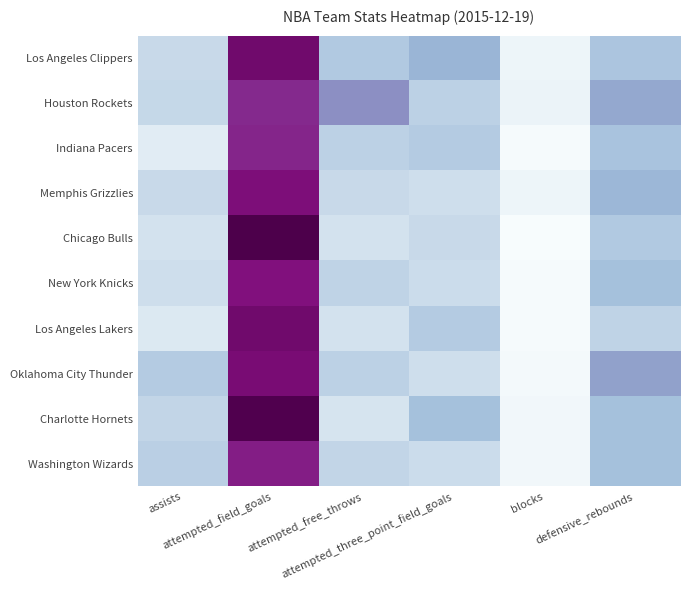

Reading left to right, extract all data points from this chart.

Los Angeles Clippers: assists=21	attempted_field_goals=86	attempted_free_throws=29	attempted_three_point_field_goals=38	blocks=6	defensive_rebounds=31
Houston Rockets: assists=22	attempted_field_goals=76	attempted_free_throws=49	attempted_three_point_field_goals=25	blocks=7	defensive_rebounds=42
Indiana Pacers: assists=12	attempted_field_goals=77	attempted_free_throws=25	attempted_three_point_field_goals=28	blocks=2	defensive_rebounds=32
Memphis Grizzlies: assists=21	attempted_field_goals=83	attempted_free_throws=21	attempted_three_point_field_goals=19	blocks=6	defensive_rebounds=37
Chicago Bulls: assists=17	attempted_field_goals=94	attempted_free_throws=17	attempted_three_point_field_goals=21	blocks=1	defensive_rebounds=29
New York Knicks: assists=19	attempted_field_goals=82	attempted_free_throws=24	attempted_three_point_field_goals=20	blocks=2	defensive_rebounds=33
Los Angeles Lakers: assists=14	attempted_field_goals=86	attempted_free_throws=17	attempted_three_point_field_goals=28	blocks=2	defensive_rebounds=24
Oklahoma City Thunder: assists=28	attempted_field_goals=84	attempted_free_throws=25	attempted_three_point_field_goals=19	blocks=3	defensive_rebounds=44
Charlotte Hornets: assists=23	attempted_field_goals=93	attempted_free_throws=16	attempted_three_point_field_goals=33	blocks=4	defensive_rebounds=33
Washington Wizards: assists=26	attempted_field_goals=79	attempted_free_throws=23	attempted_three_point_field_goals=20	blocks=4	defensive_rebounds=33